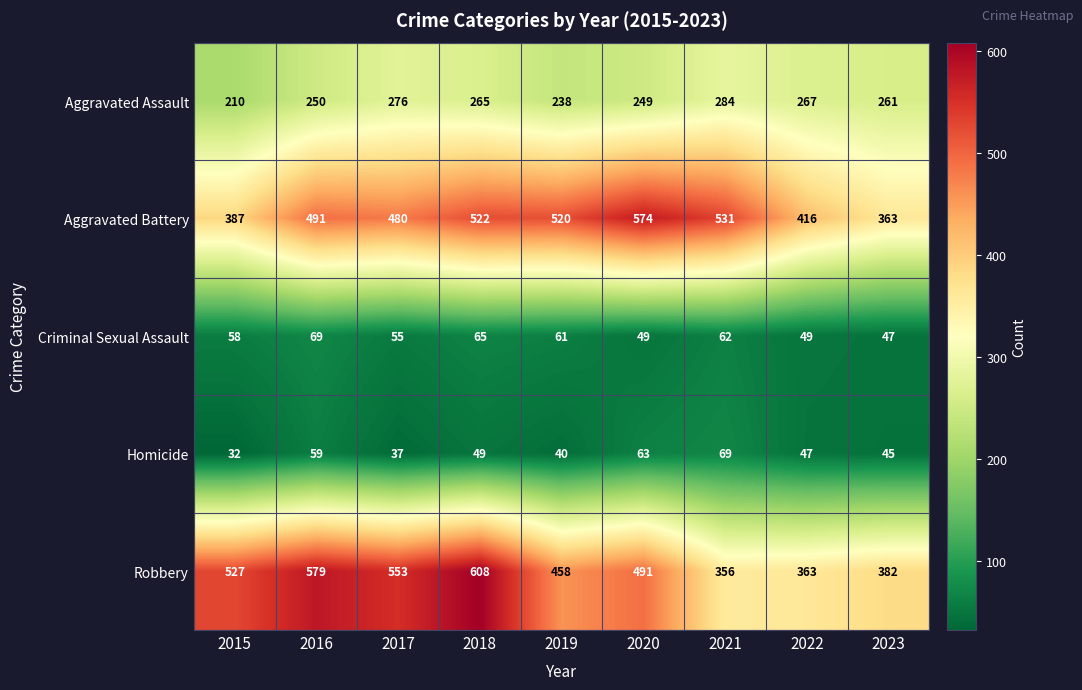

Which series has the largest total across all categories?

Robbery